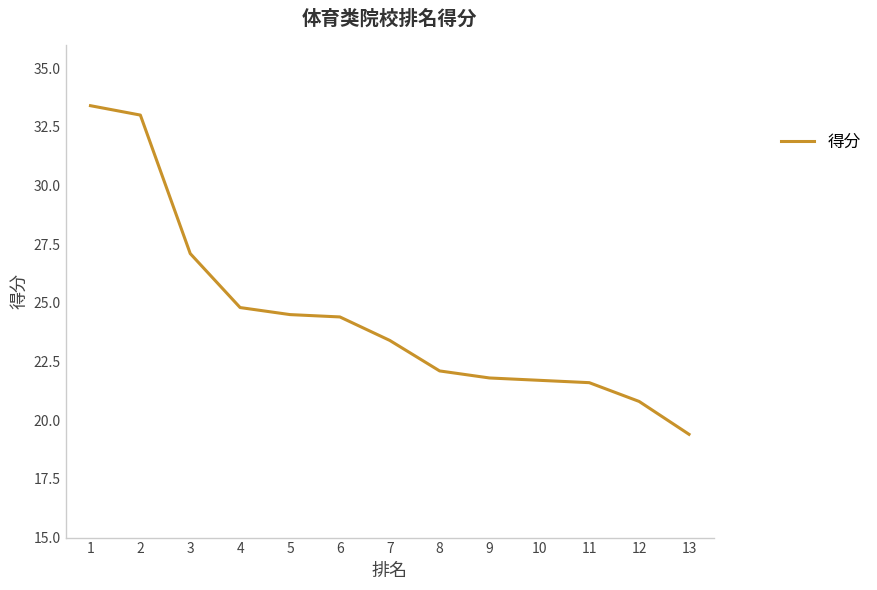

How many distinct data groups are displayed?

1